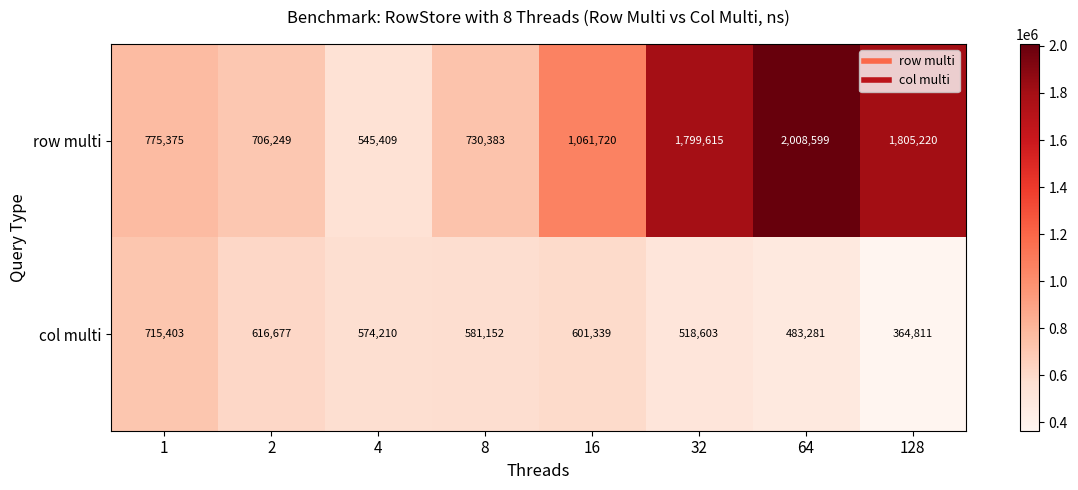

What is the smallest value displayed?

364811